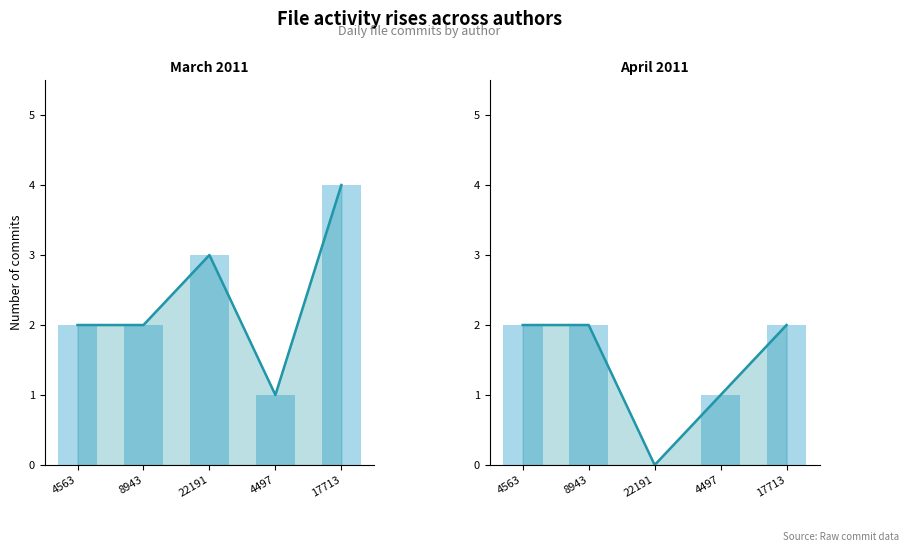

Which has a higher value, 4497 or 22191?

22191